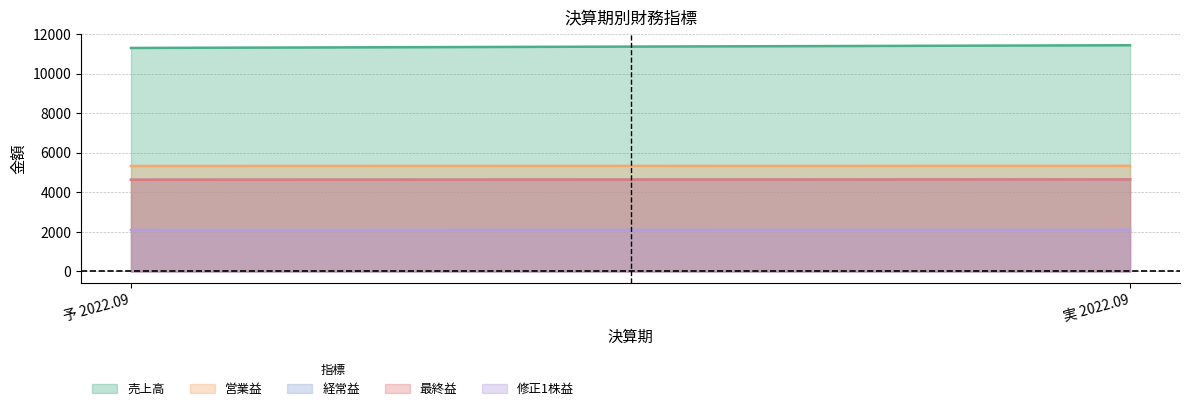

Between 予 2022.09 and 実 2022.09, which series saw the biggest shift?

売上高